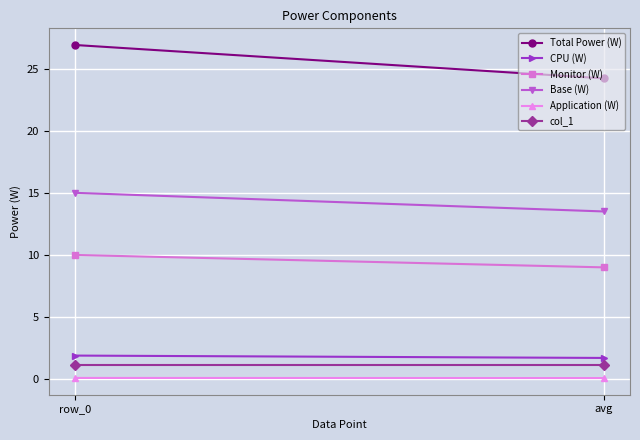

True or false: Application (W) has a value of 0.2 at row_0.

False